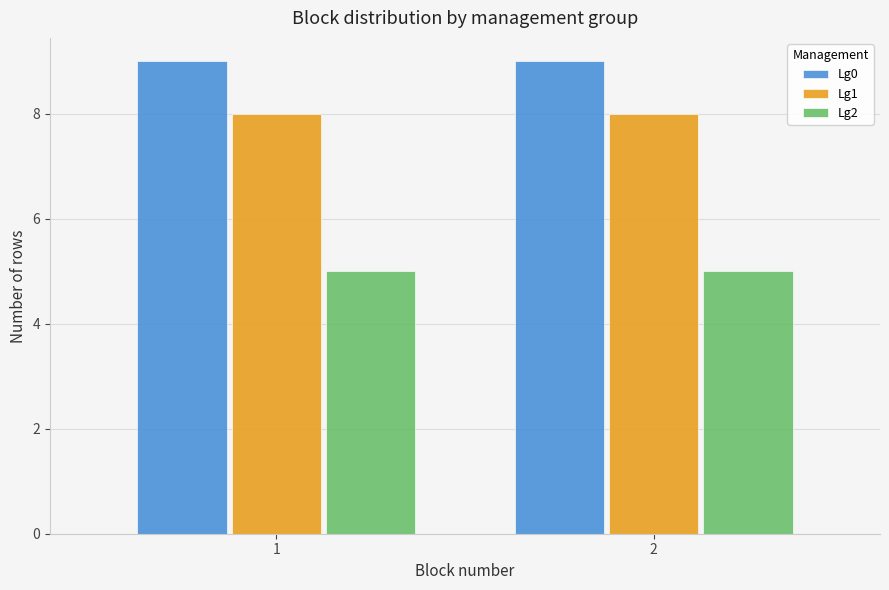

Reading left to right, transcribe all the data shown in this chart.

Lg0: 1=9	2=9
Lg1: 1=8	2=8
Lg2: 1=5	2=5